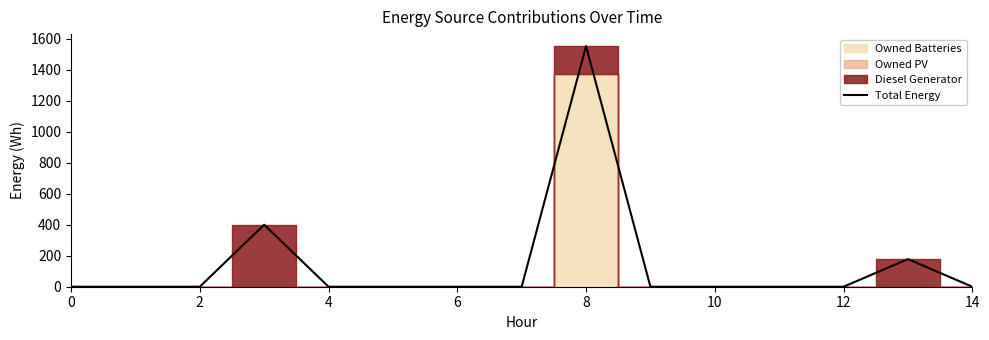

What is the sum of the values at 4 and 8?

1552